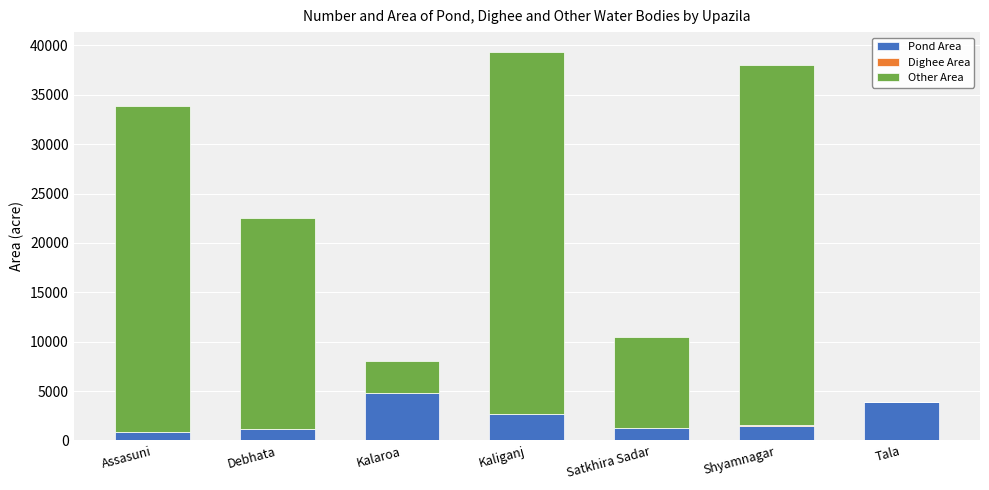

What is the total value across all series at Tala?

3899